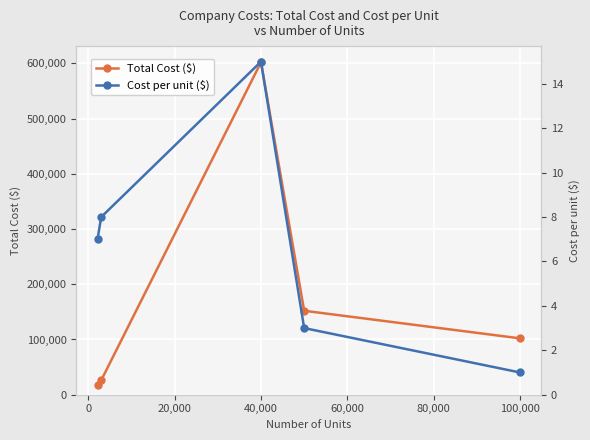

What is the difference between the maximum and second lowest values in the Cost per unit ($) series?

12